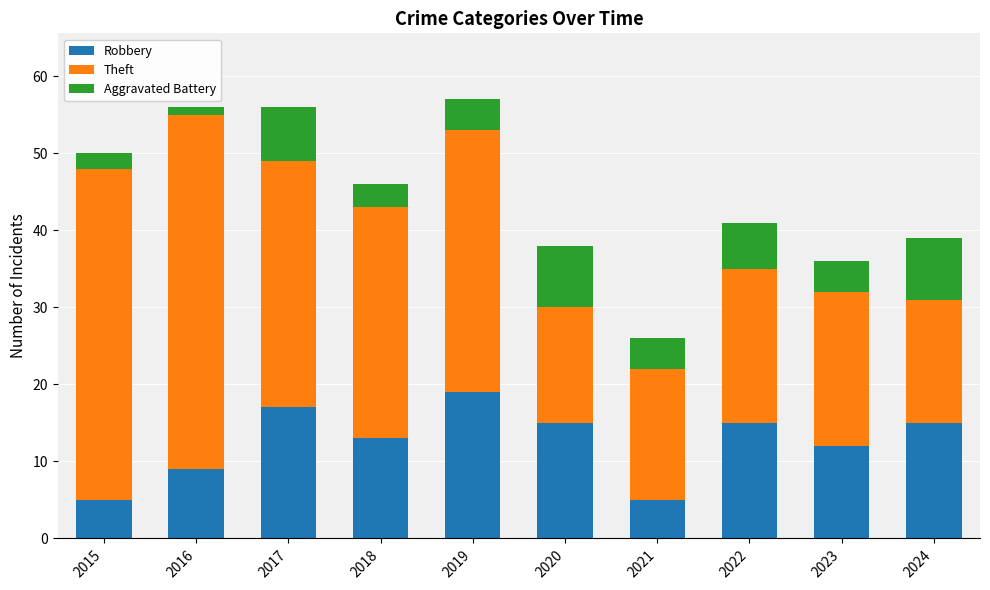

Does the chart contain stacked bars?

Yes